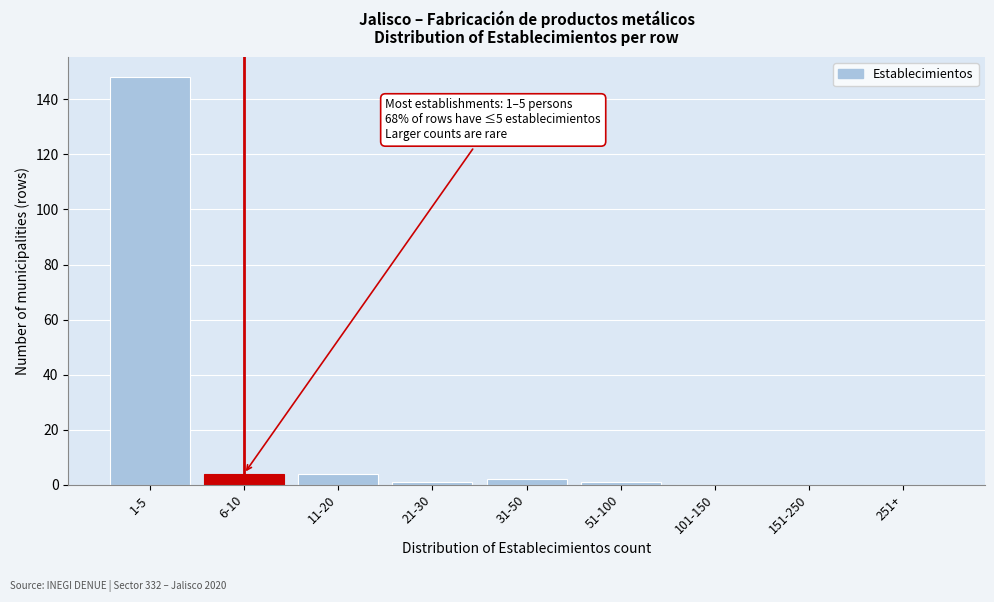

Reading left to right, what are all the values shown in this chart?

1-5=148	6-10=4	11-20=4	21-30=1	31-50=2	51-100=1	101-150=0	151-250=0	251+=0